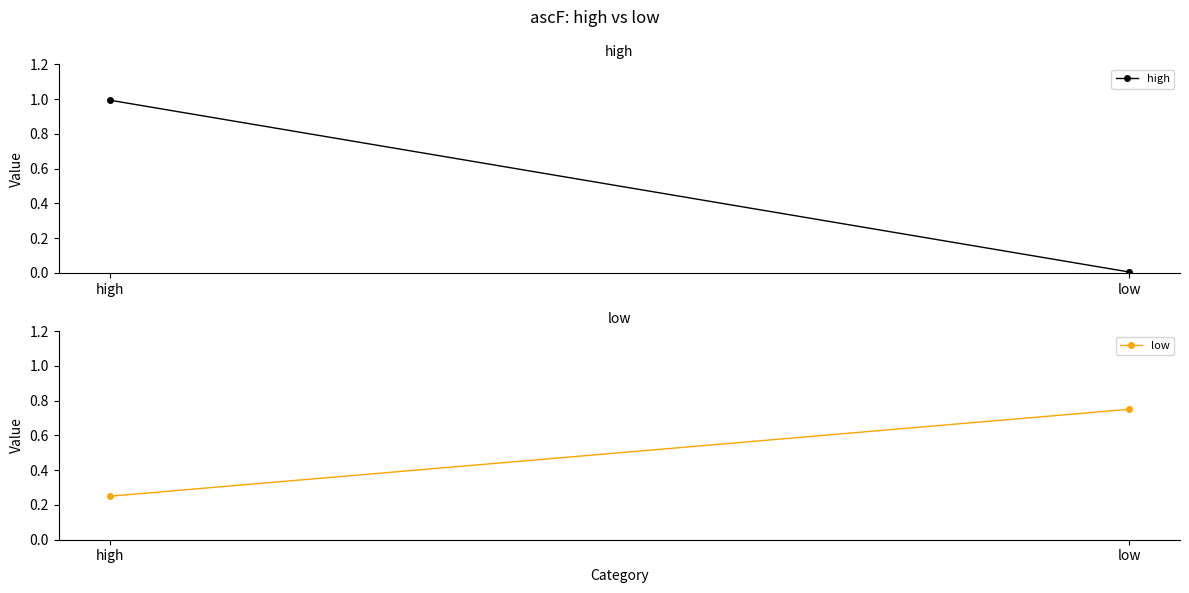

Is the value of high at high greater than the value of low at high?

Yes